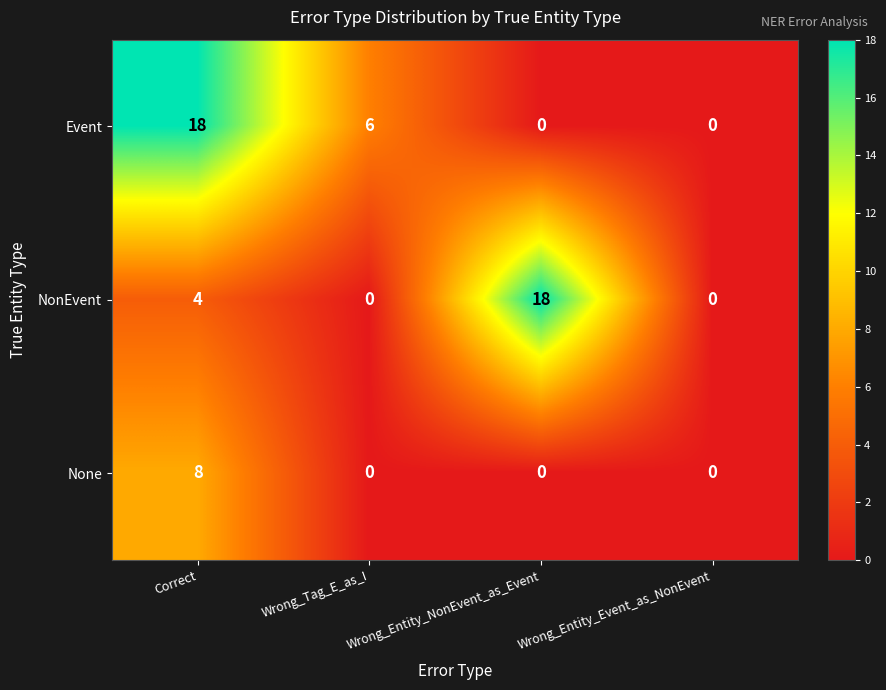

At which category is the sum across all series the highest?

Correct